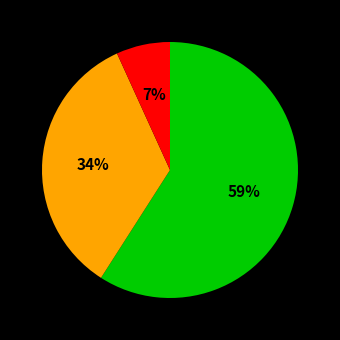

To the nearest percent, what is the difference between the largest and smallest slice percentages?

52%